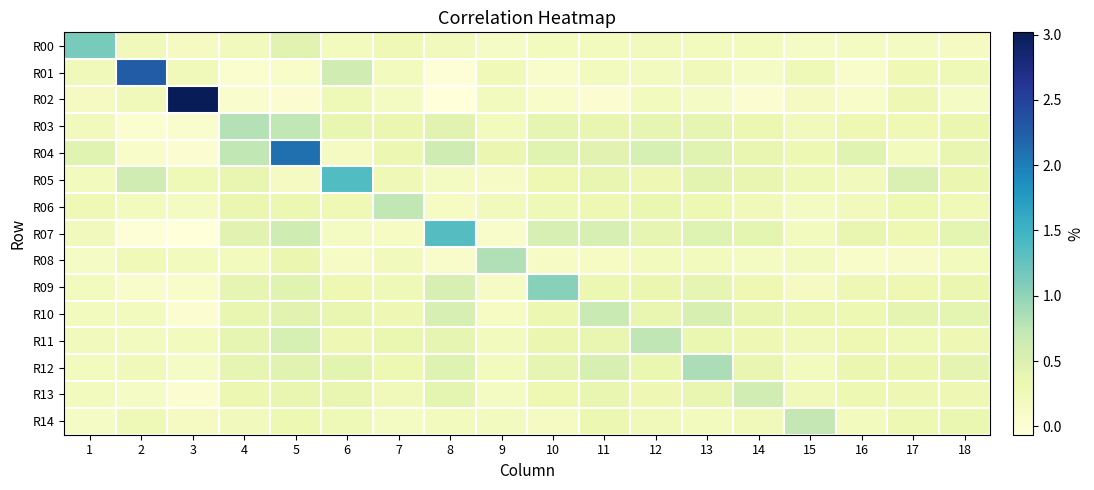

Reading left to right, list all the values displayed in this chart.

R00: 1=1.1	2=0.2	3=0.2	4=0.2	5=0.4	6=0.2	7=0.3	8=0.2	9=0.1	10=0.2	11=0.2	12=0.2	13=0.2	14=0.2	15=0.1	16=0.2	17=0.2	18=0.2
R01: 1=0.2	2=2.3	3=0.2	4=0.0	5=0.1	6=0.6	7=0.2	8=-0.0	9=0.3	10=0.1	11=0.2	12=0.2	13=0.2	14=0.1	15=0.3	16=0.1	17=0.3	18=0.3
R02: 1=0.2	2=0.2	3=3.0	4=0.1	5=0.0	6=0.3	7=0.2	8=-0.1	9=0.2	10=0.1	11=0.0	12=0.2	13=0.1	14=0.0	15=0.2	16=0.1	17=0.3	18=0.1
R03: 1=0.2	2=0.0	3=0.1	4=0.8	5=0.7	6=0.4	7=0.3	8=0.4	9=0.2	10=0.4	11=0.4	12=0.4	13=0.4	14=0.3	15=0.2	16=0.3	17=0.3	18=0.3
R04: 1=0.4	2=0.1	3=0.0	4=0.7	5=2.1	6=0.2	7=0.3	8=0.6	9=0.3	10=0.4	11=0.4	12=0.6	13=0.4	14=0.4	15=0.3	16=0.4	17=0.2	18=0.4
R05: 1=0.2	2=0.6	3=0.3	4=0.4	5=0.2	6=1.4	7=0.3	8=0.2	9=0.1	10=0.3	11=0.4	12=0.3	13=0.4	14=0.4	15=0.3	16=0.2	17=0.5	18=0.3
R06: 1=0.3	2=0.2	3=0.2	4=0.3	5=0.3	6=0.3	7=0.7	8=0.2	9=0.2	10=0.3	11=0.3	12=0.4	13=0.3	14=0.2	15=0.2	16=0.2	17=0.3	18=0.3
R07: 1=0.2	2=-0.0	3=-0.1	4=0.4	5=0.6	6=0.2	7=0.2	8=1.3	9=0.1	10=0.5	11=0.5	12=0.4	13=0.5	14=0.4	15=0.2	16=0.4	17=0.3	18=0.4
R08: 1=0.1	2=0.3	3=0.2	4=0.2	5=0.3	6=0.1	7=0.2	8=0.1	9=0.8	10=0.1	11=0.1	12=0.2	13=0.2	14=0.2	15=0.2	16=0.1	17=0.1	18=0.2
R09: 1=0.2	2=0.1	3=0.1	4=0.4	5=0.4	6=0.3	7=0.3	8=0.5	9=0.1	10=1.0	11=0.3	12=0.3	13=0.4	14=0.3	15=0.2	16=0.3	17=0.3	18=0.3
R10: 1=0.2	2=0.2	3=0.0	4=0.4	5=0.4	6=0.4	7=0.3	8=0.5	9=0.1	10=0.3	11=0.7	12=0.4	13=0.5	14=0.4	15=0.3	16=0.3	17=0.4	18=0.4
R11: 1=0.2	2=0.2	3=0.2	4=0.4	5=0.6	6=0.3	7=0.4	8=0.4	9=0.2	10=0.3	11=0.4	12=0.7	13=0.4	14=0.3	15=0.2	16=0.3	17=0.3	18=0.3
R12: 1=0.2	2=0.2	3=0.1	4=0.4	5=0.4	6=0.4	7=0.3	8=0.5	9=0.2	10=0.4	11=0.5	12=0.4	13=0.9	14=0.4	15=0.2	16=0.3	17=0.3	18=0.4
R13: 1=0.2	2=0.1	3=0.0	4=0.3	5=0.4	6=0.4	7=0.2	8=0.4	9=0.2	10=0.3	11=0.4	12=0.3	13=0.4	14=0.6	15=0.2	16=0.3	17=0.3	18=0.3
R14: 1=0.1	2=0.3	3=0.2	4=0.2	5=0.3	6=0.3	7=0.2	8=0.2	9=0.2	10=0.2	11=0.3	12=0.2	13=0.2	14=0.2	15=0.7	16=0.2	17=0.3	18=0.4